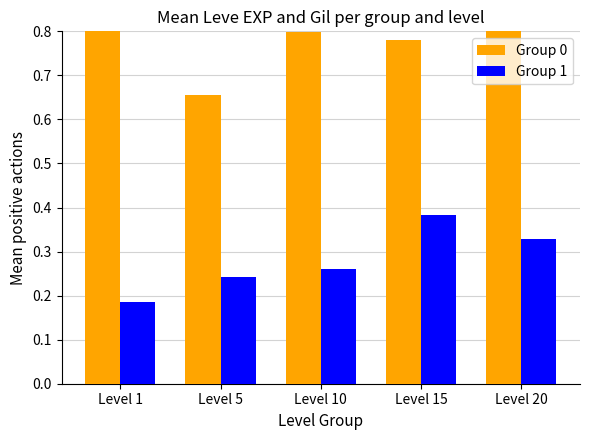

What are all the series names shown in the legend?

Group 0, Group 1